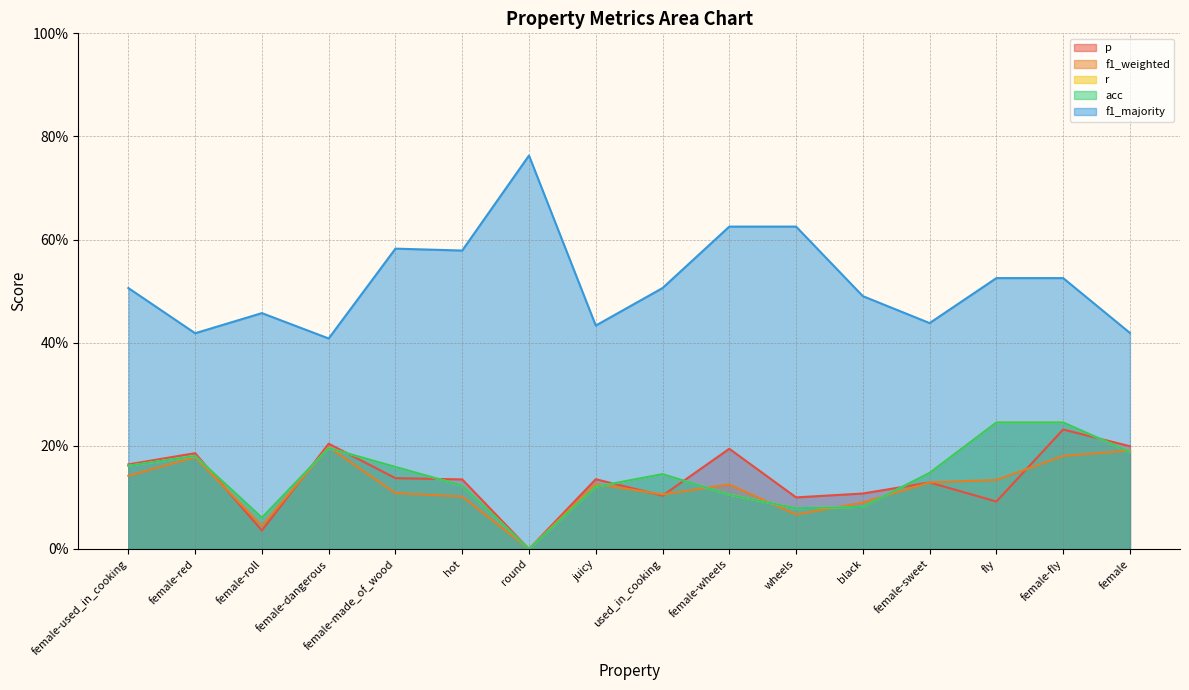

Rank the series by their maximum value, from lowest to highest.

f1_weighted, p, r, acc, f1_majority